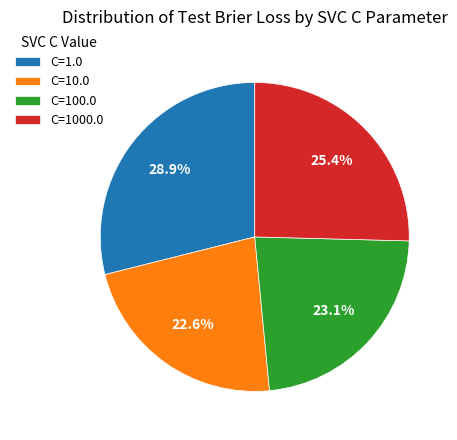

Is there any slice that represents more than half of the pie?

No